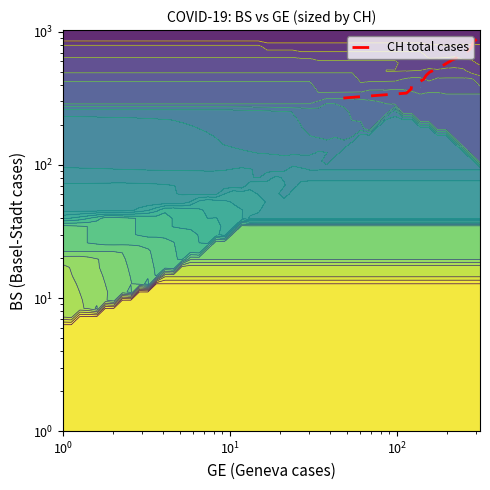

How many values are below 633?

13